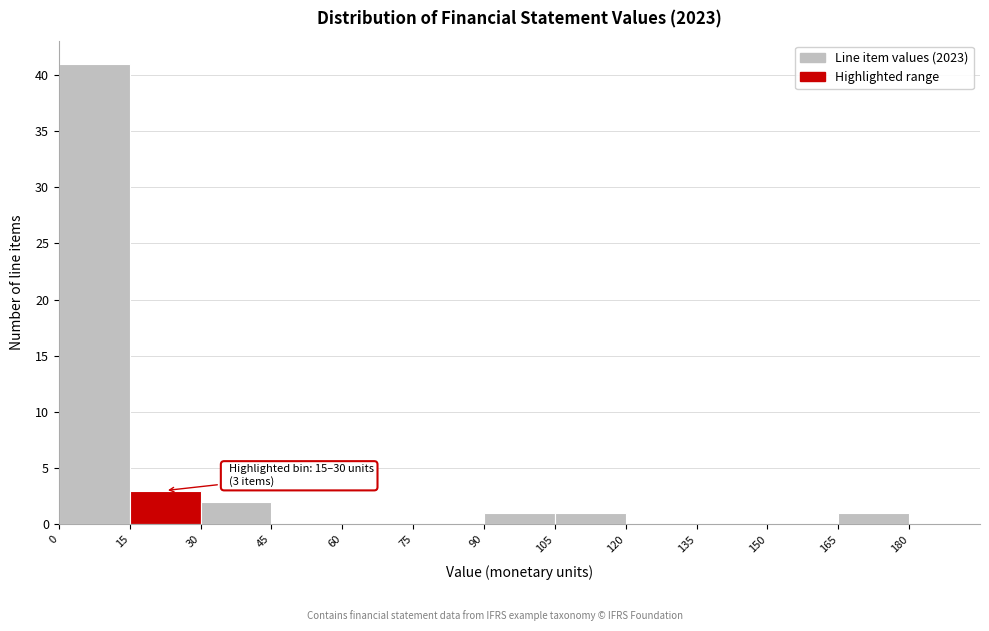

Over which range of the x-axis is the bar tallest?

0 to 15